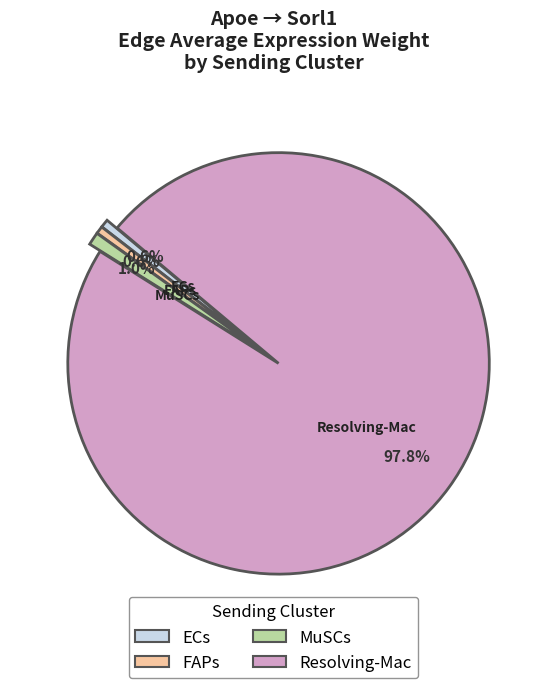

Between ECs and Resolving-Mac, which is larger?

Resolving-Mac